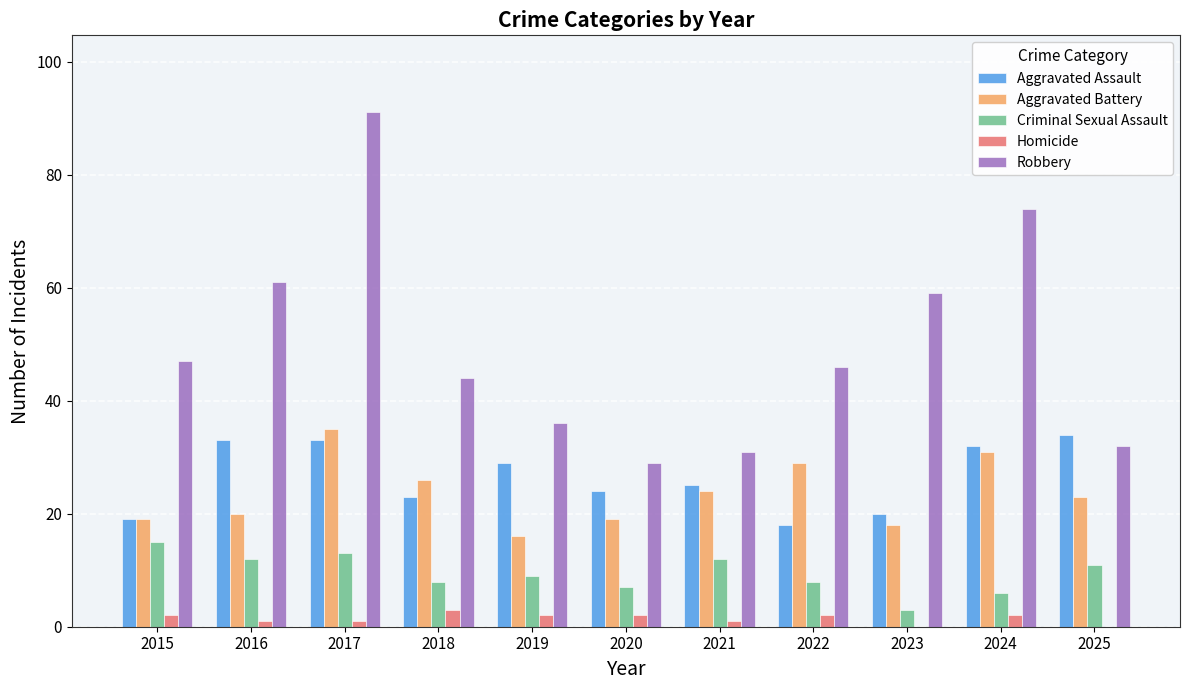

What is the maximum value for Robbery?

91